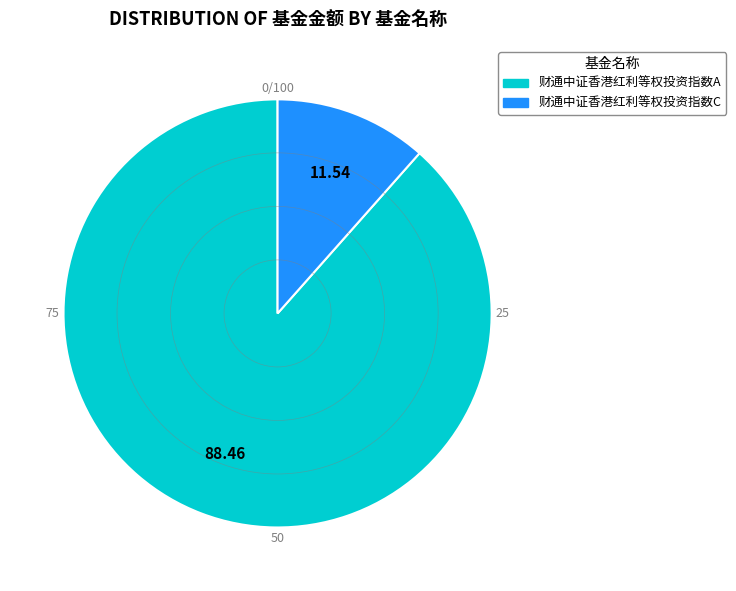

How many segments does this pie chart have?

2